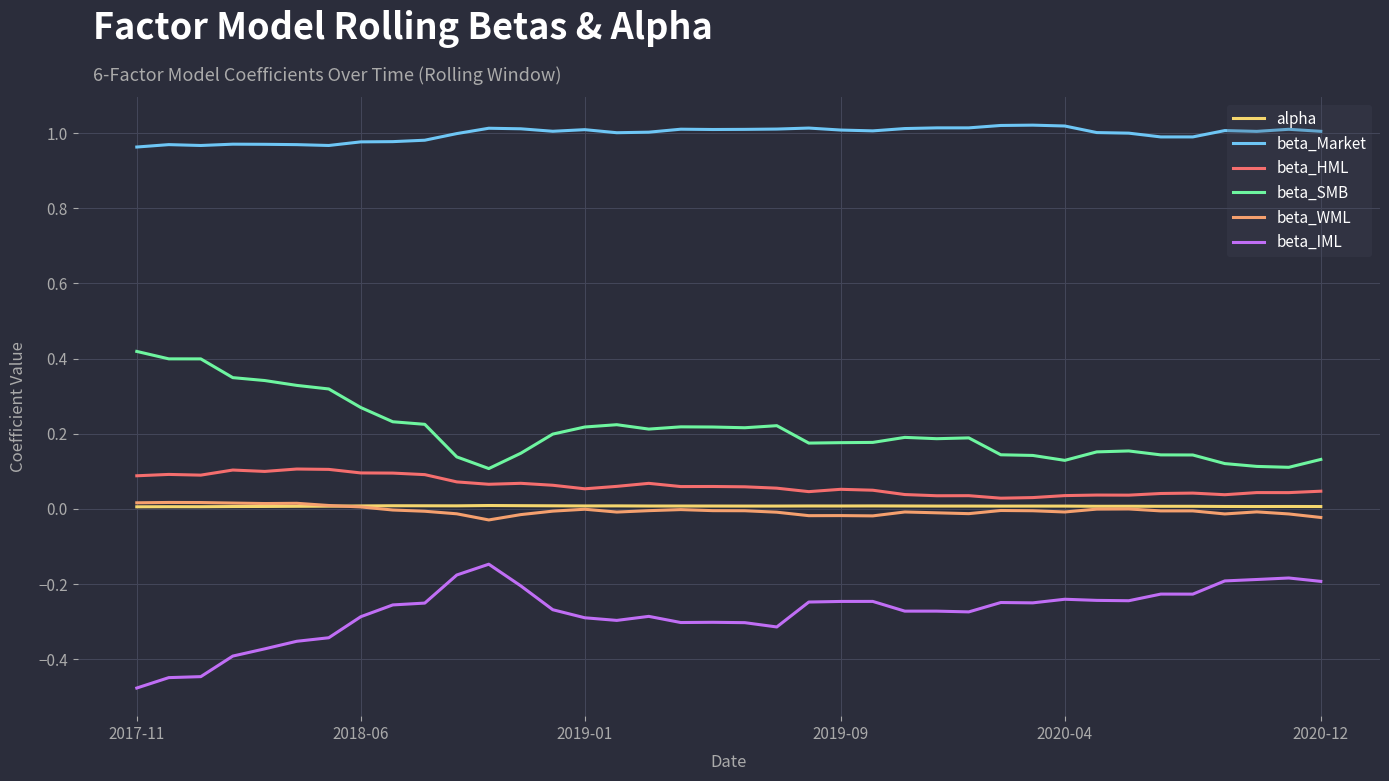

True or false: beta_Market and beta_HML intersect in this chart.

False